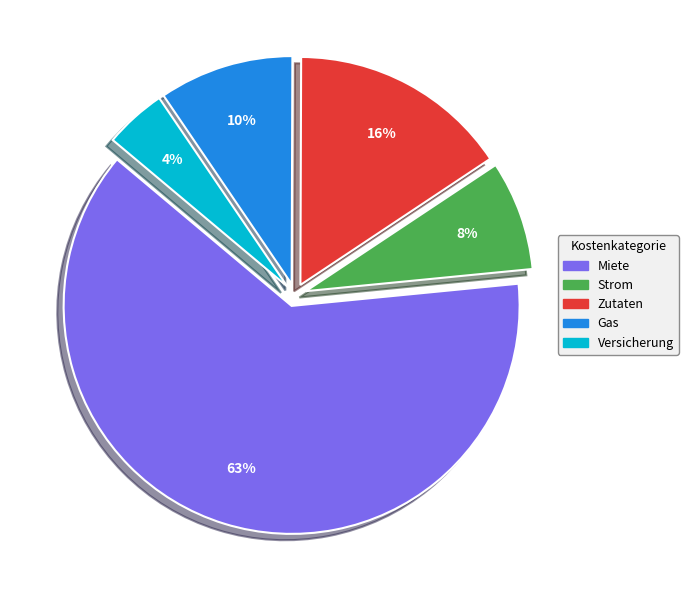

Count the number of slices in the pie.

5